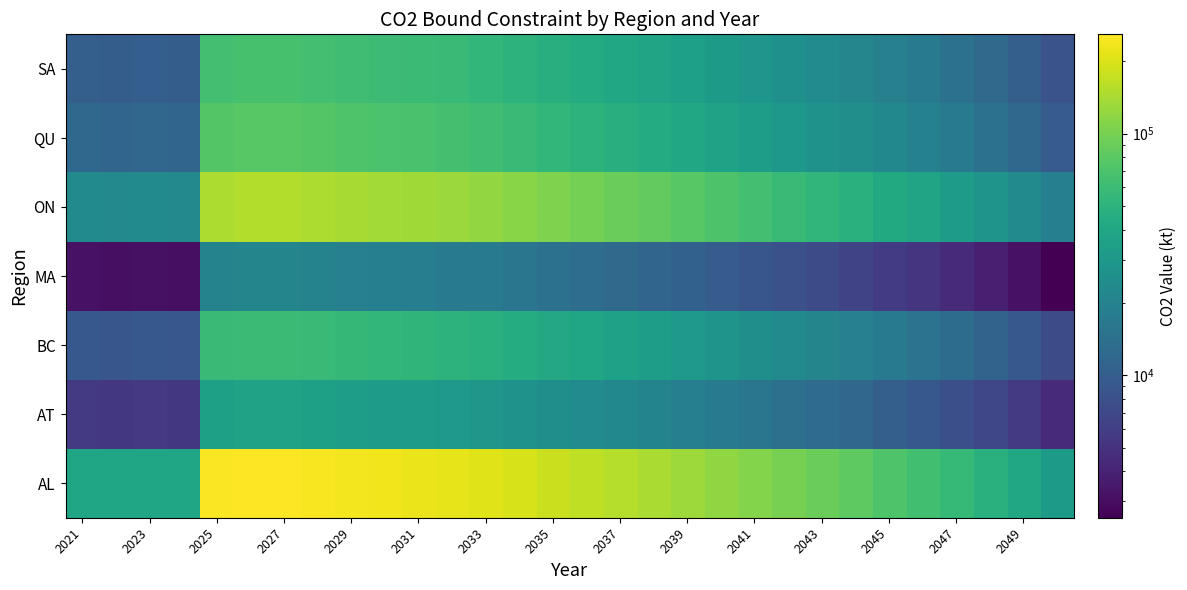

Count the number of categories in the chart.

30